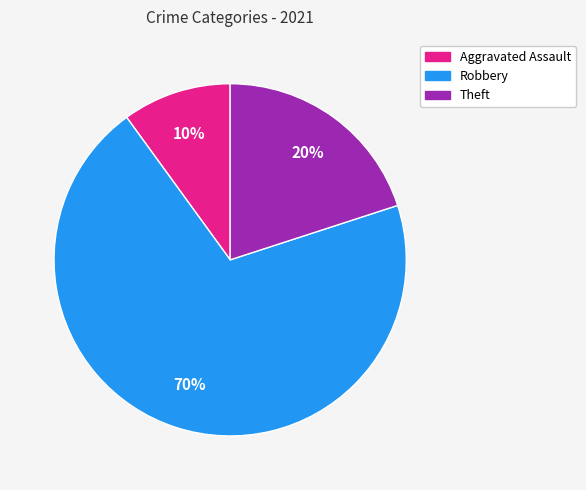

Which category accounts for the majority?

Robbery